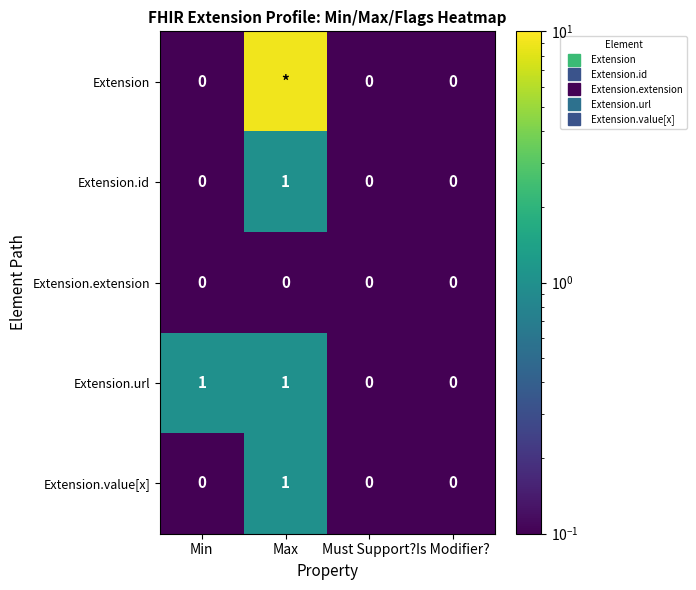

Is it true that Extension.url equals 0.1 at Must Support??

True